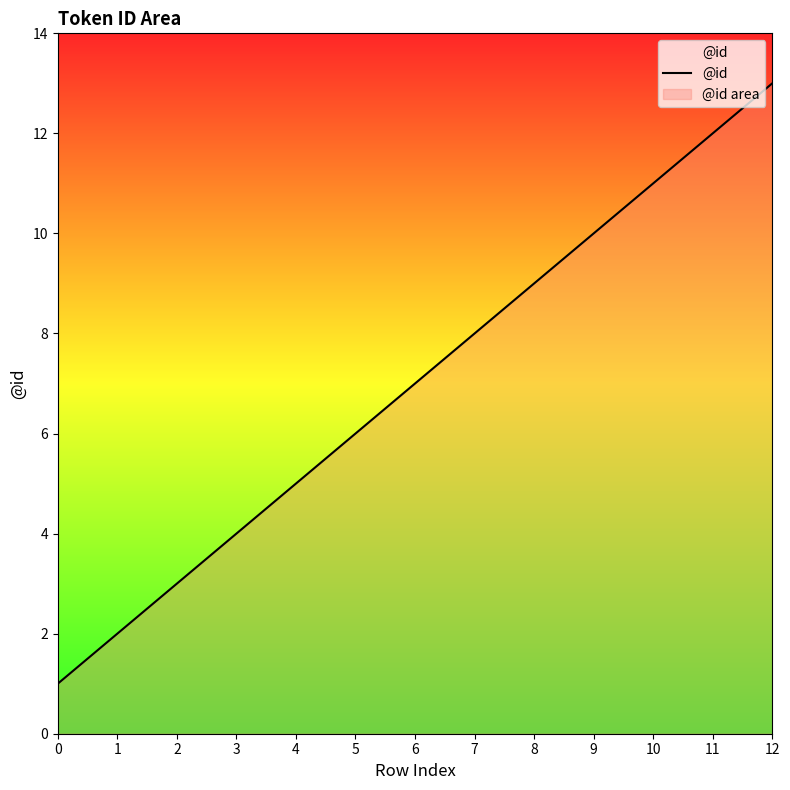

What is the difference between the second highest and second lowest values?

10